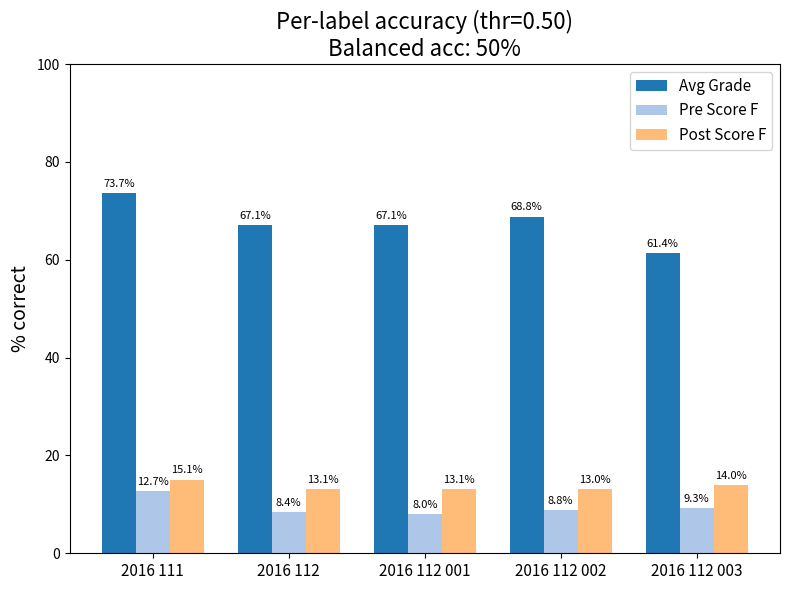

Rank the series at 2016 112 001 from lowest to highest value.

Pre Score F, Post Score F, Avg Grade